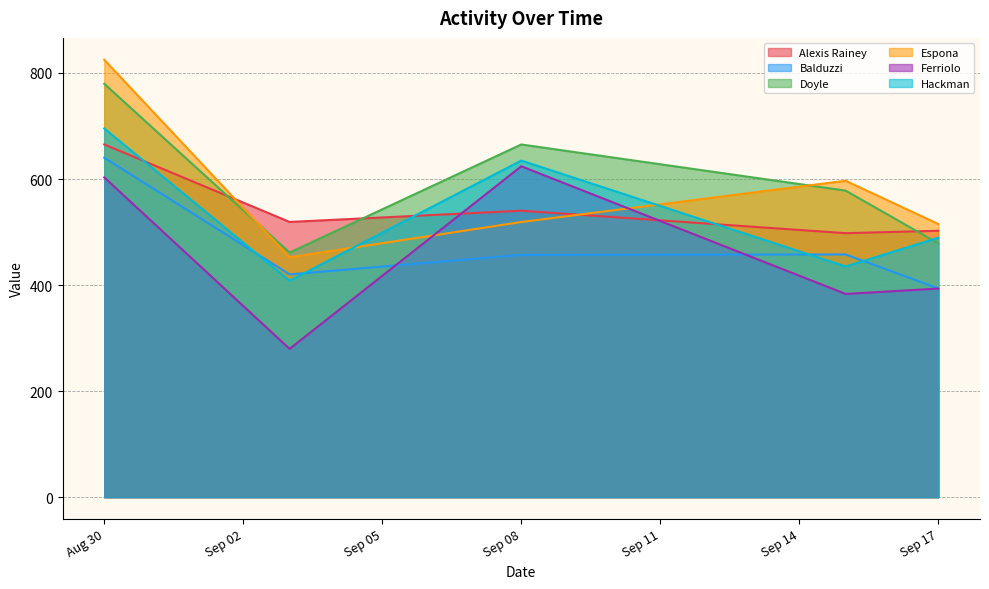

How many interior local valleys does the Doyle series have?

1